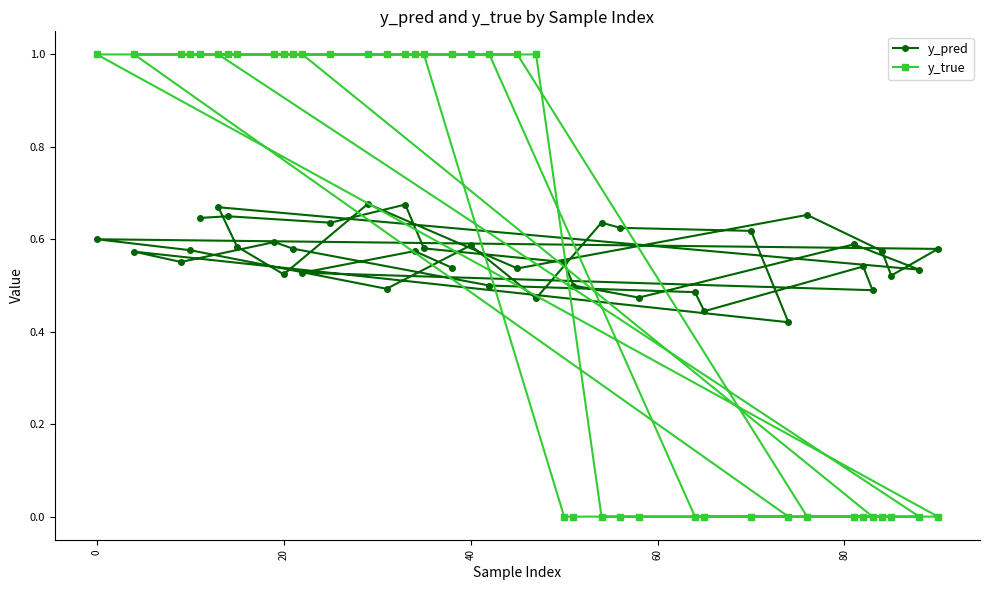

At how many categories does at least one series exceed 0?

40